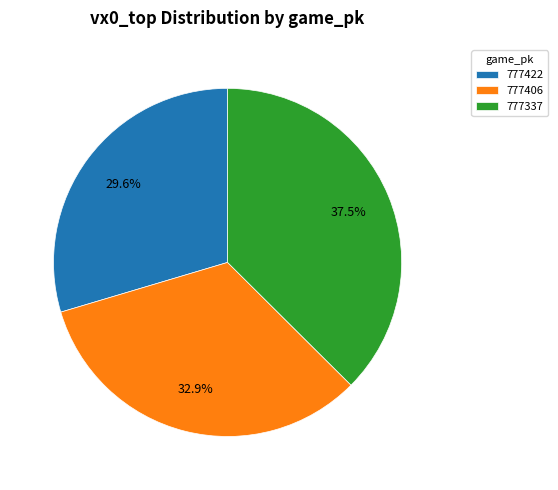

To the nearest percent, what percentage of the pie is 777406?

33%